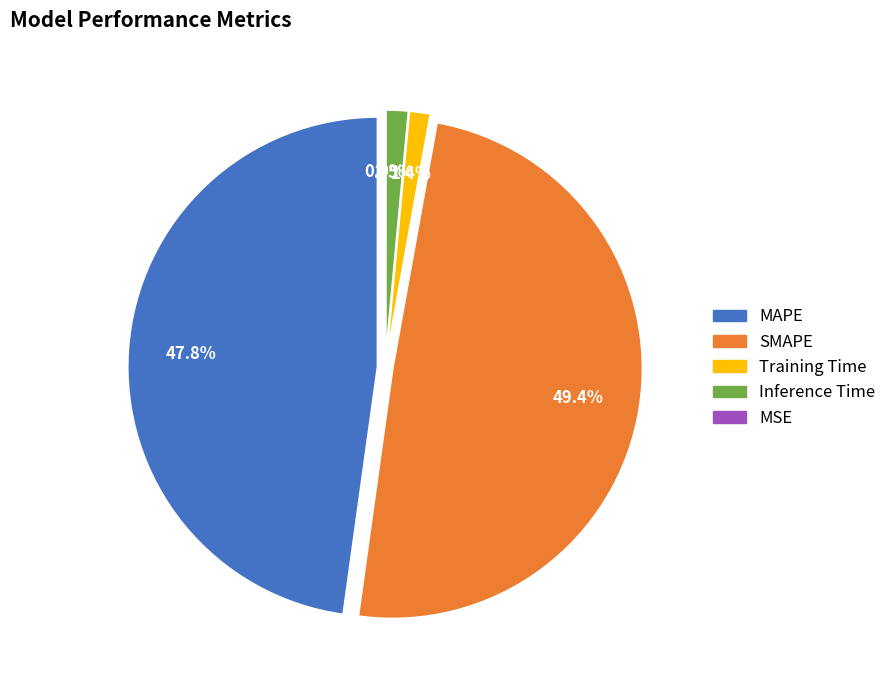

Is it true that Training Time is 6% of the pie?

False